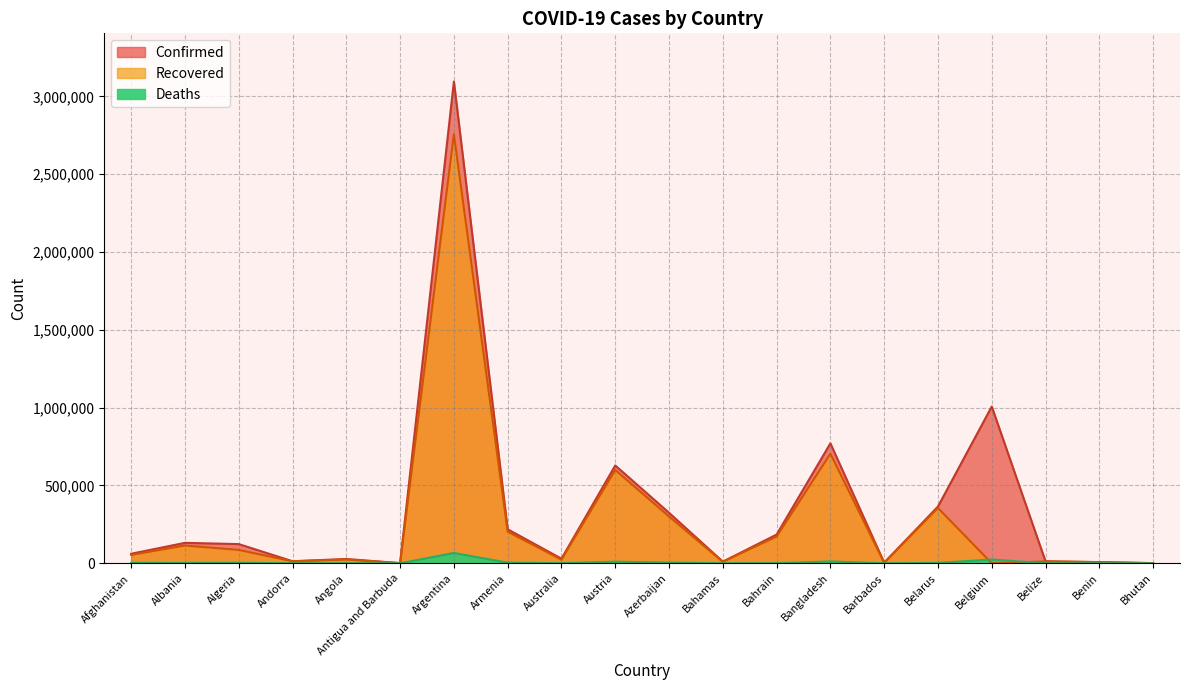

Where is the first local minimum for Deaths?

Albania